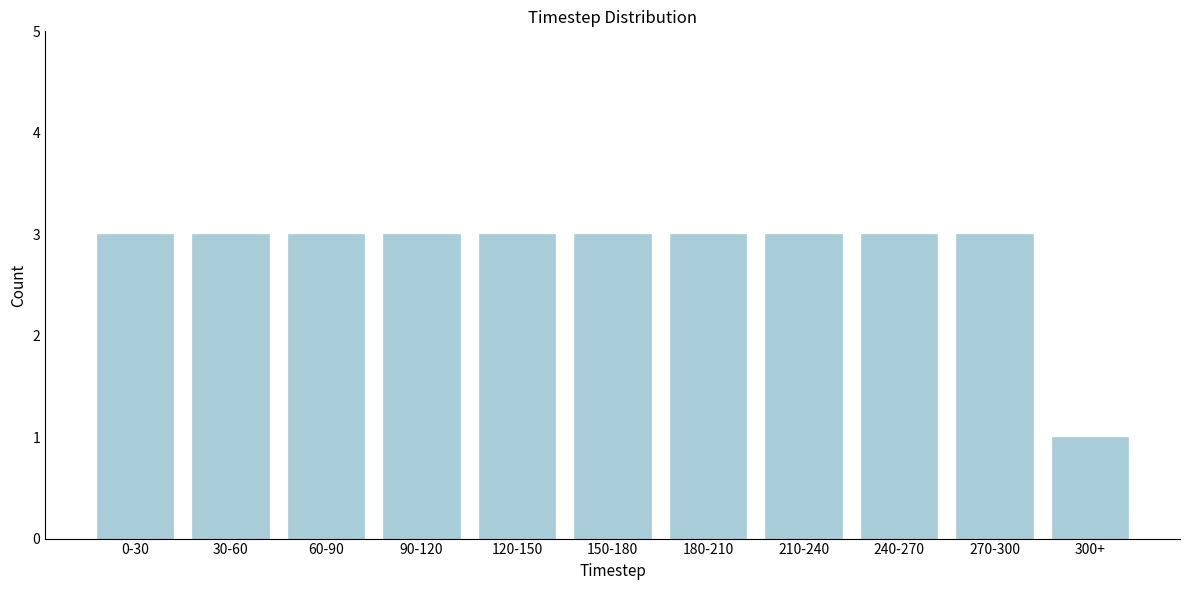

Reading left to right, transcribe all the data shown in this chart.

3	3	3	3	3	3	3	3	3	3	1